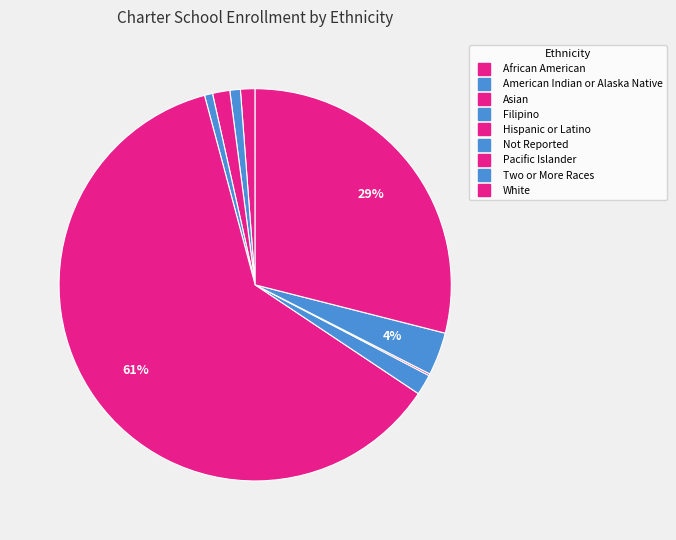

To the nearest percent, what portion does White represent?

29%